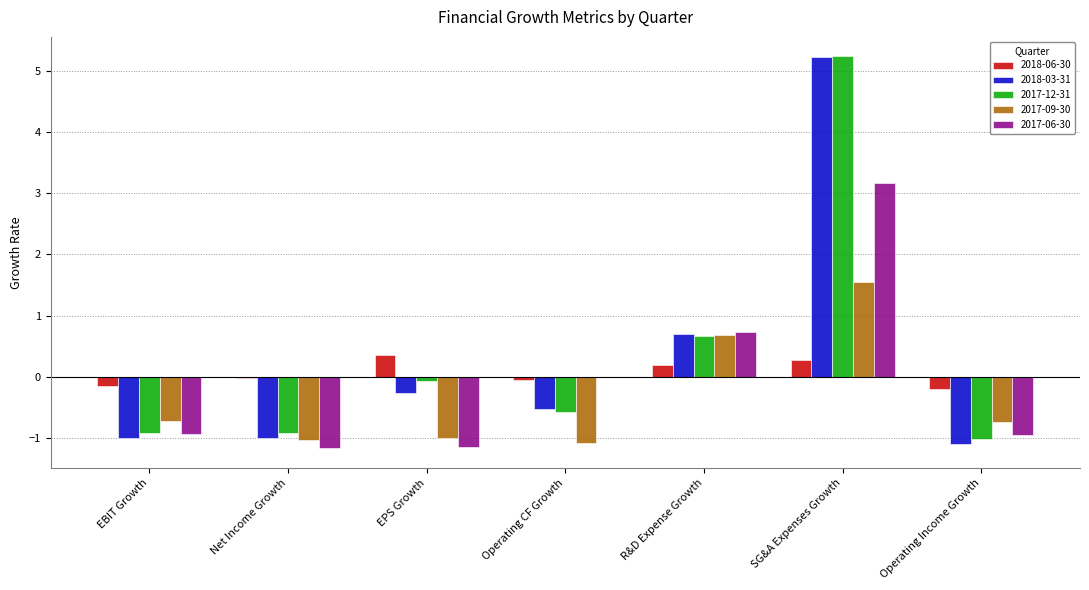

Which series changed the most between R&D Expense Growth and SG&A Expenses Growth?

2017-12-31